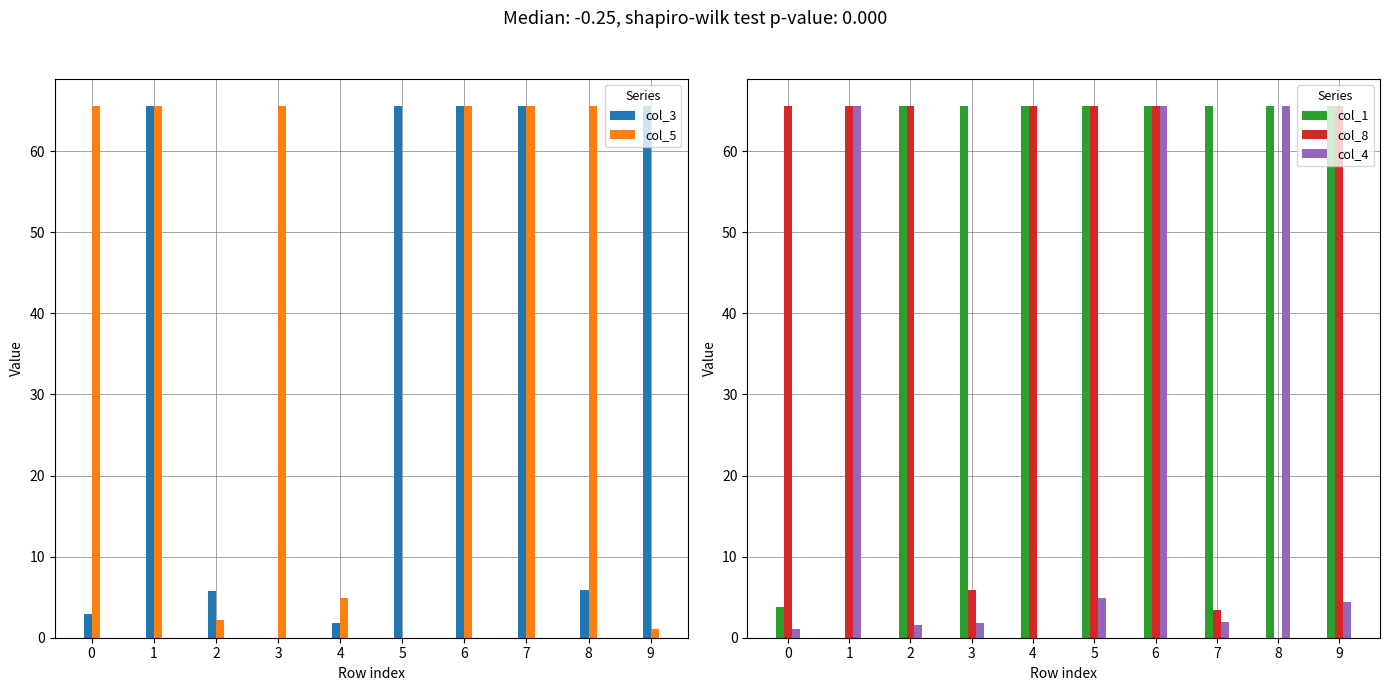

Rank the series by their maximum value, from lowest to highest.

col_3, col_5, col_1, col_8, col_4